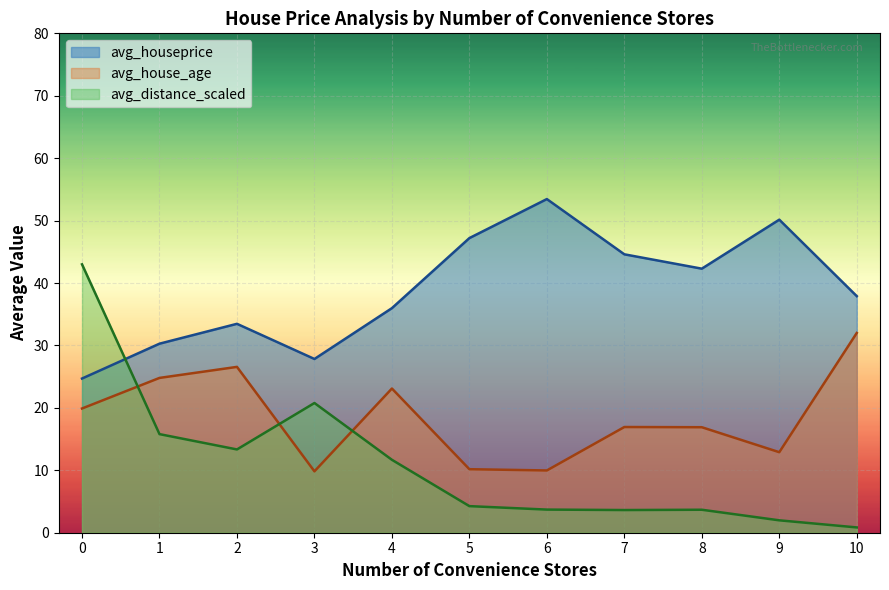

What is the highest value of the avg_house_age series?

32.0